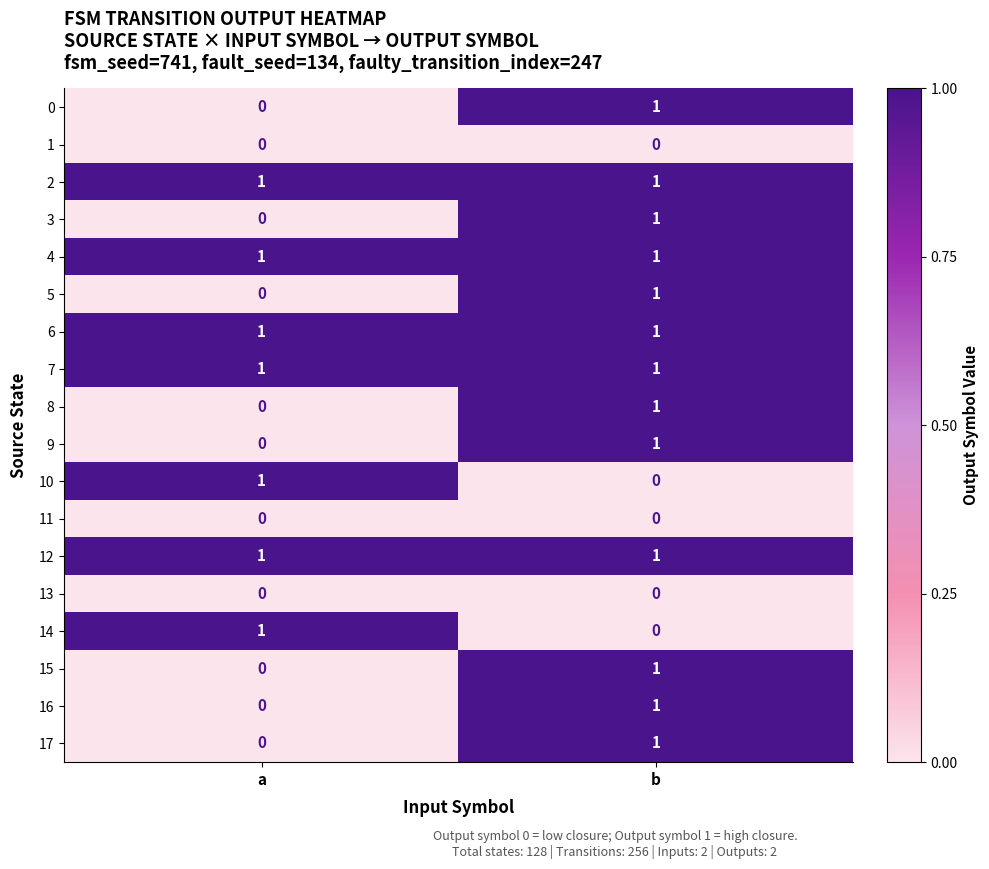

Where is 3 nearest to the value 0?

a